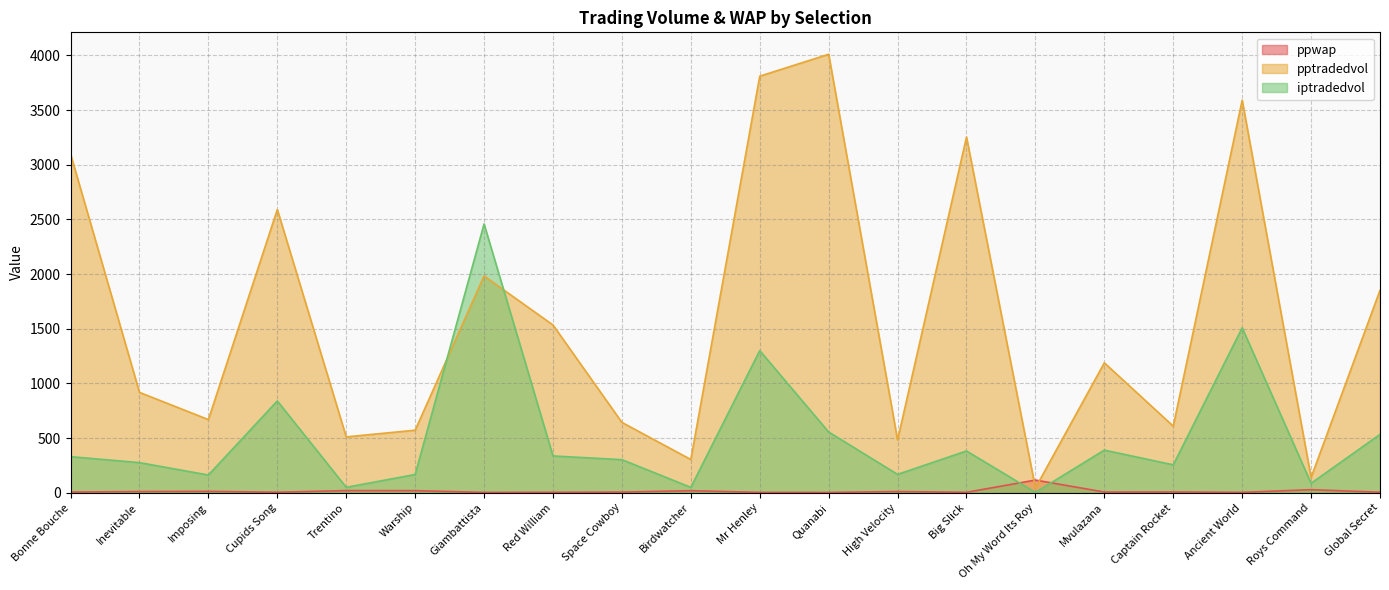

What is the difference between the pptradedvol values at Red William and Oh My Word Its Roy?

1490.6